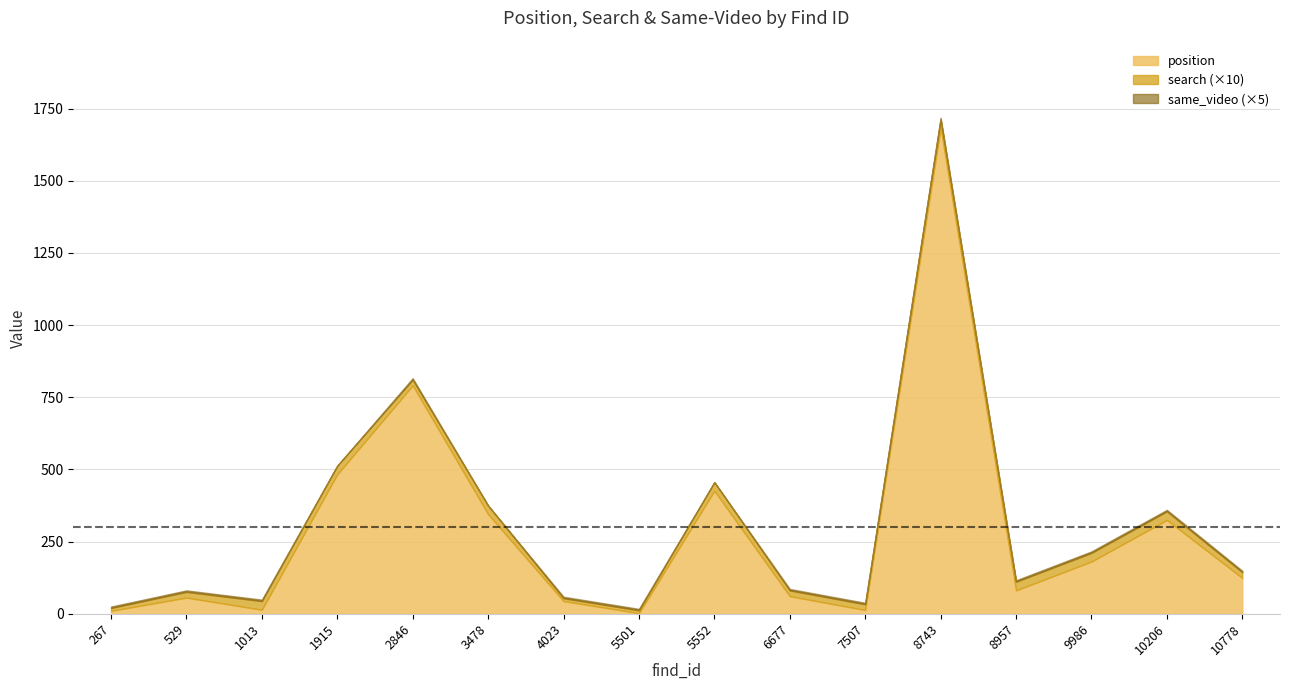

True or false: search has a value of 2 at 2846.

True